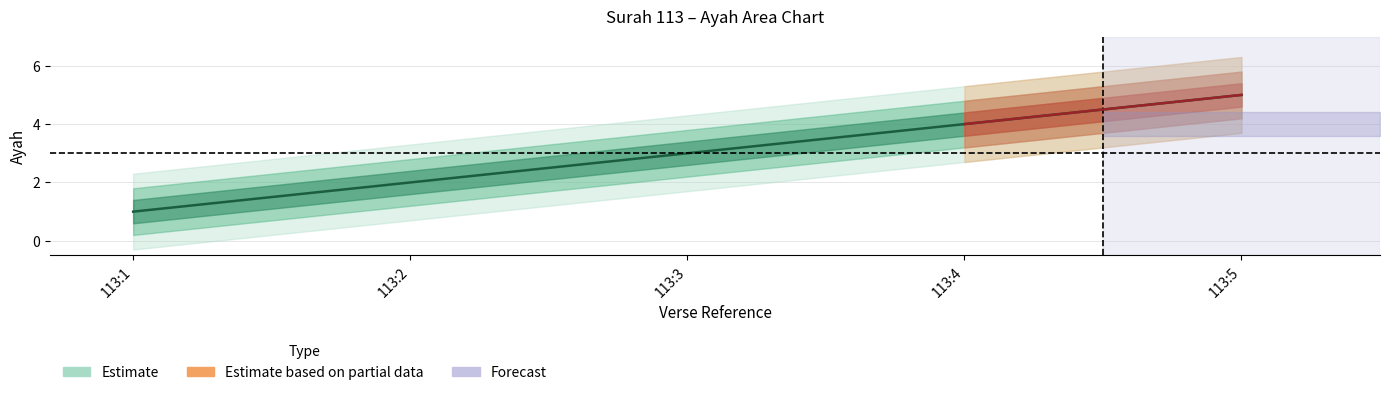

Is it true that the value at 113:2 is 4?

False